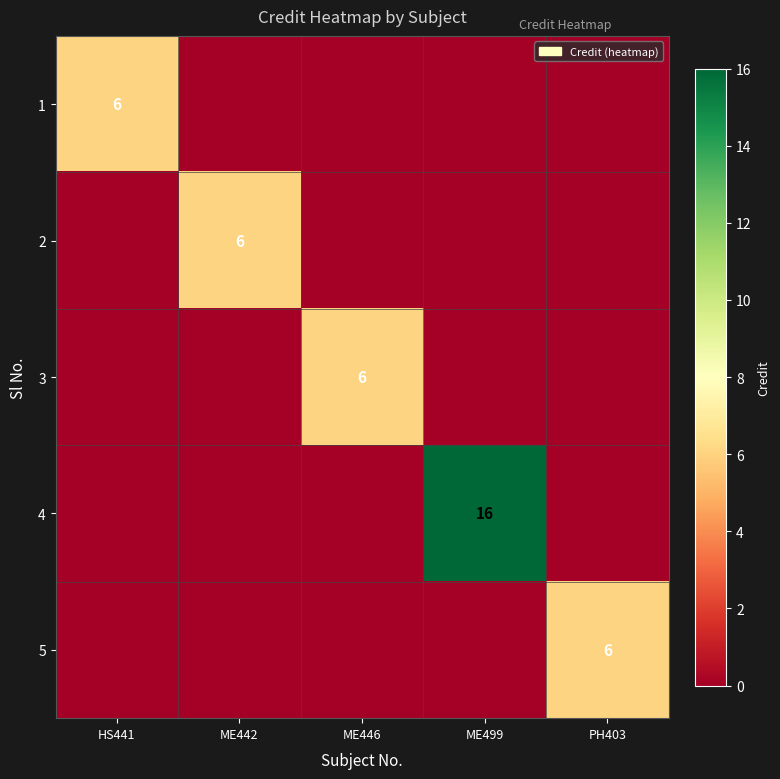

List the labels in order of 1 value, largest first.

HS441, ME442, ME446, ME499, PH403